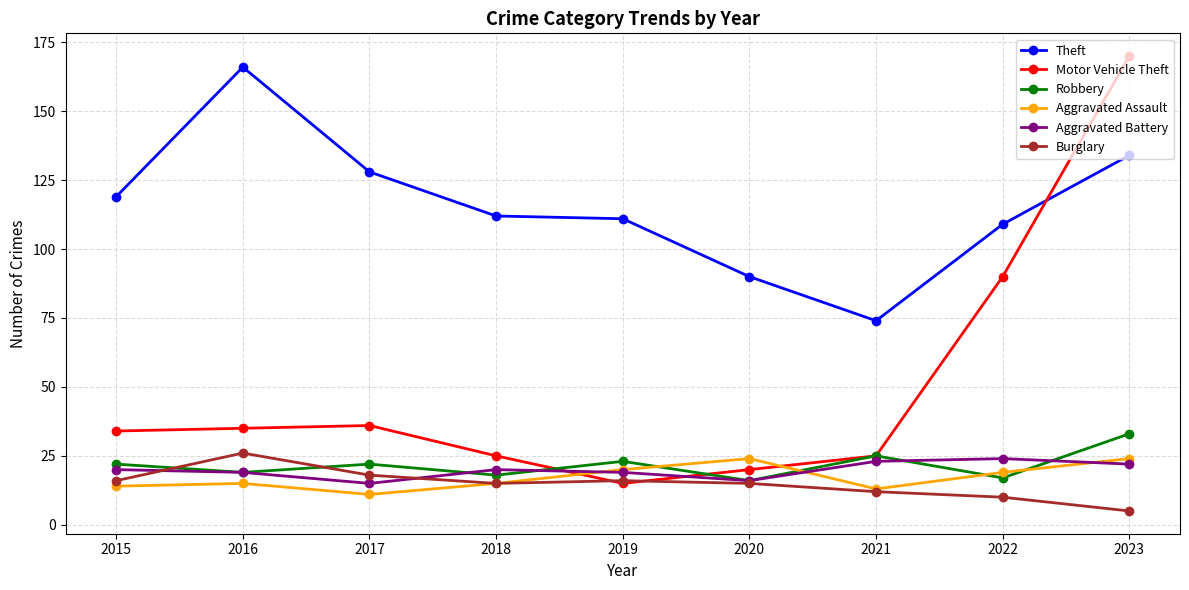

At how many categories does at least one series exceed 20?

9